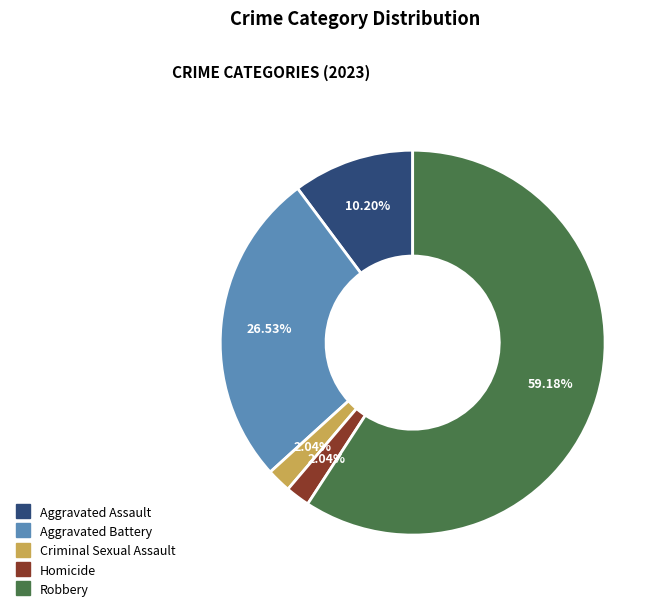

What is the ratio of the value at Aggravated Assault to the value at Homicide?

5.0